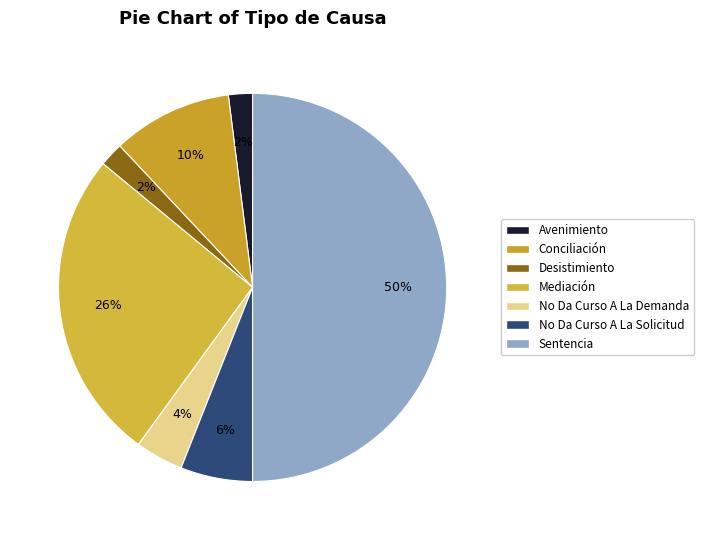

Which has a higher value, Mediación or Desistimiento?

Mediación